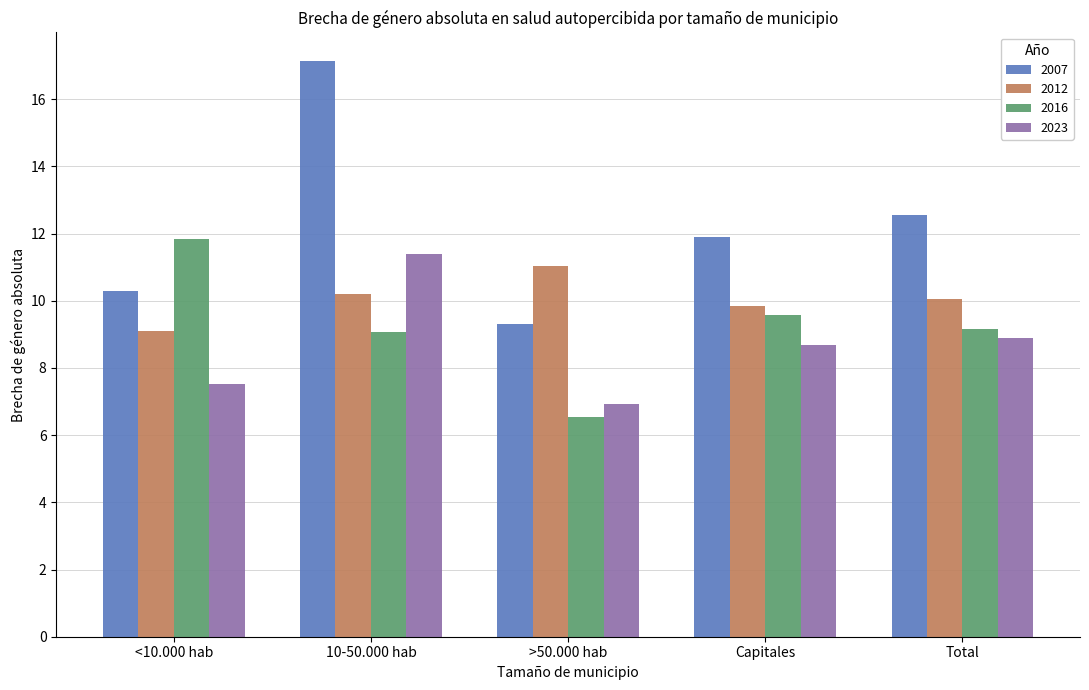

Reading left to right, list all the values displayed in this chart.

2007: <10.000 hab=10.3	10-50.000 hab=17.1	>50.000 hab=9.3	Capitales=11.9	Total=12.5
2012: <10.000 hab=9.1	10-50.000 hab=10.2	>50.000 hab=11.0	Capitales=9.8	Total=10.1
2016: <10.000 hab=11.8	10-50.000 hab=9.1	>50.000 hab=6.5	Capitales=9.6	Total=9.2
2023: <10.000 hab=7.5	10-50.000 hab=11.4	>50.000 hab=6.9	Capitales=8.7	Total=8.9